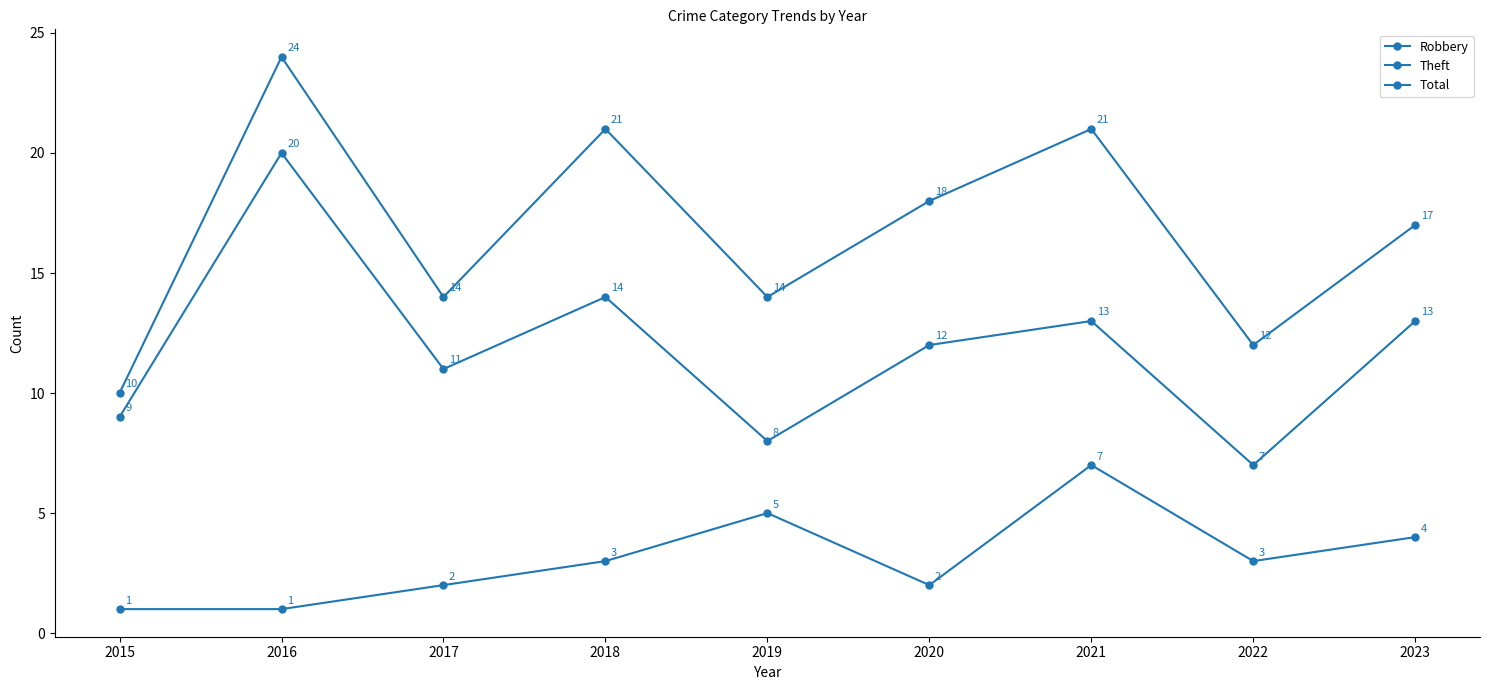

Does the chart have visible grid lines?

No